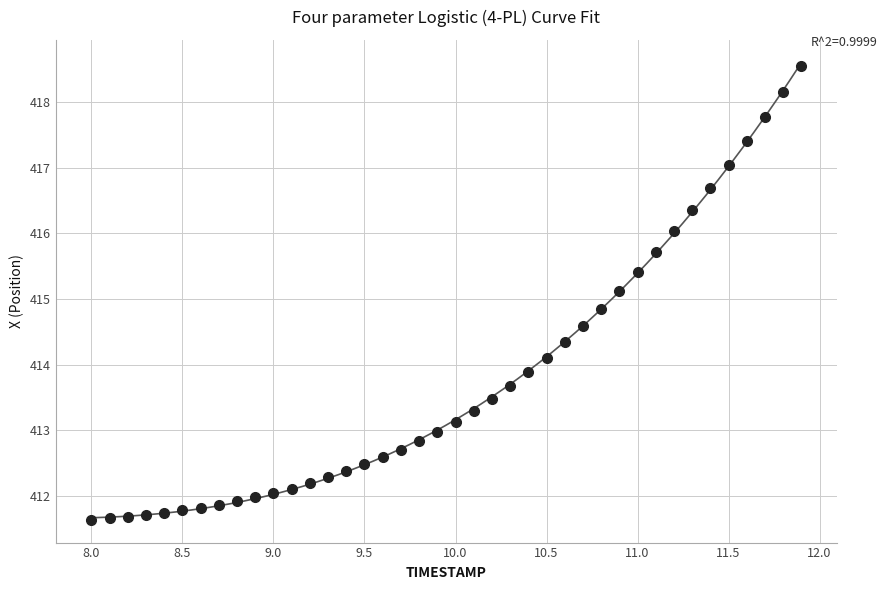

What is the range of Y values (max minus min)?

6.9